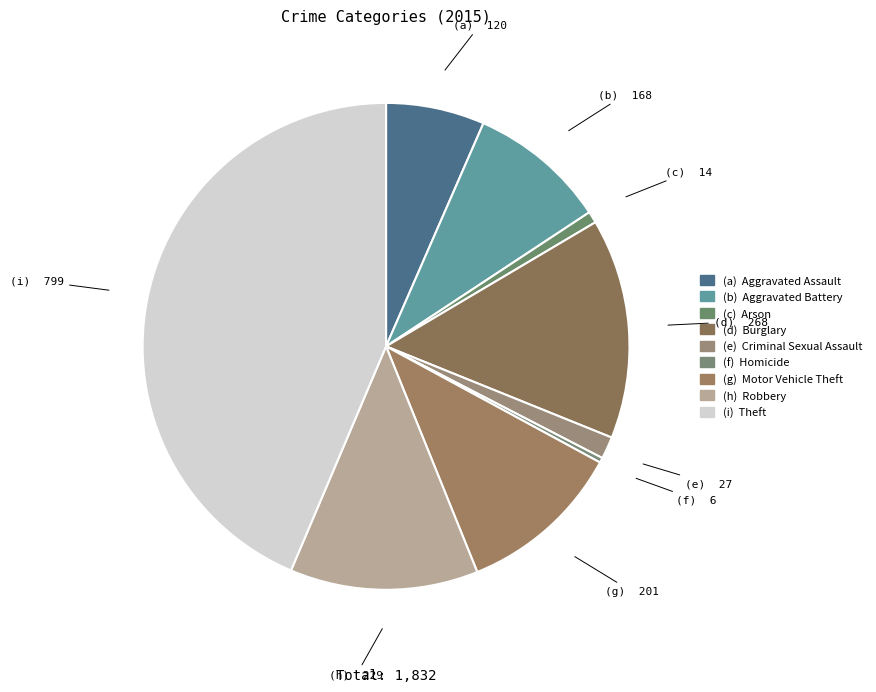

Is there a majority slice in this chart?

No